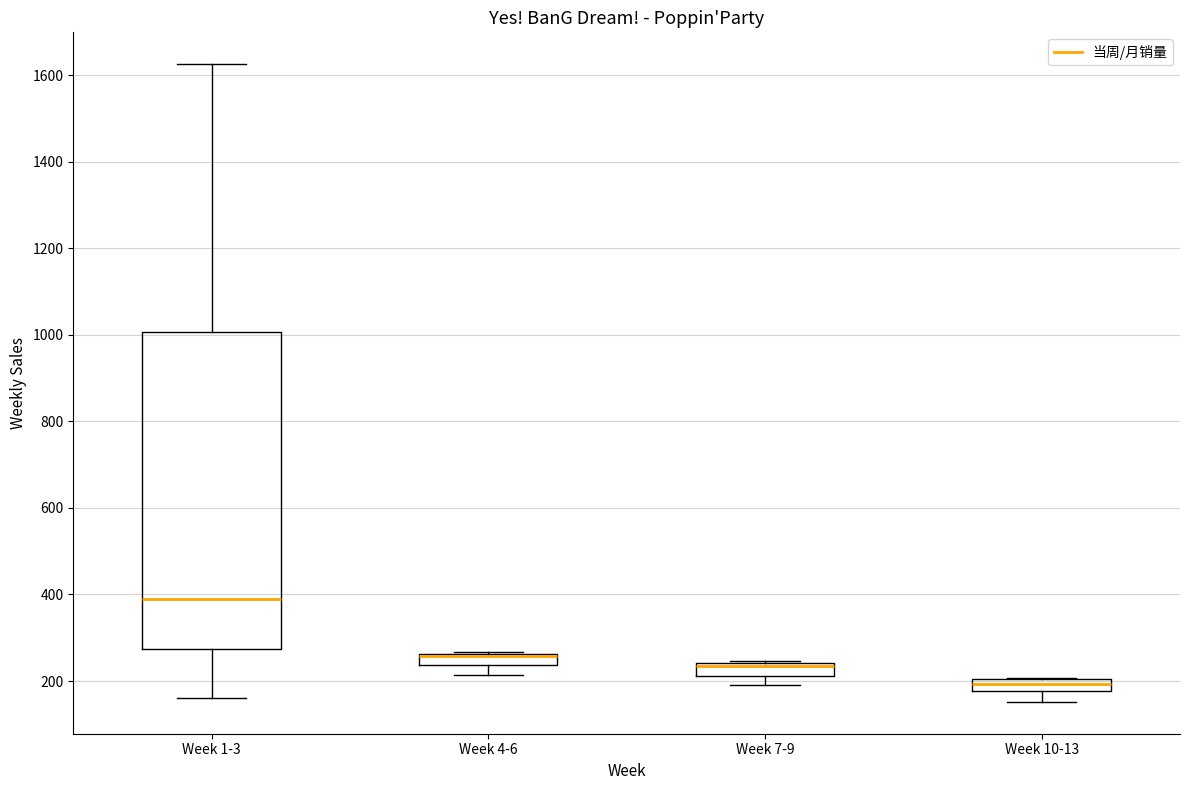

Comparing the boxes themselves (not the whiskers), which one is the tallest?

Week 1-3